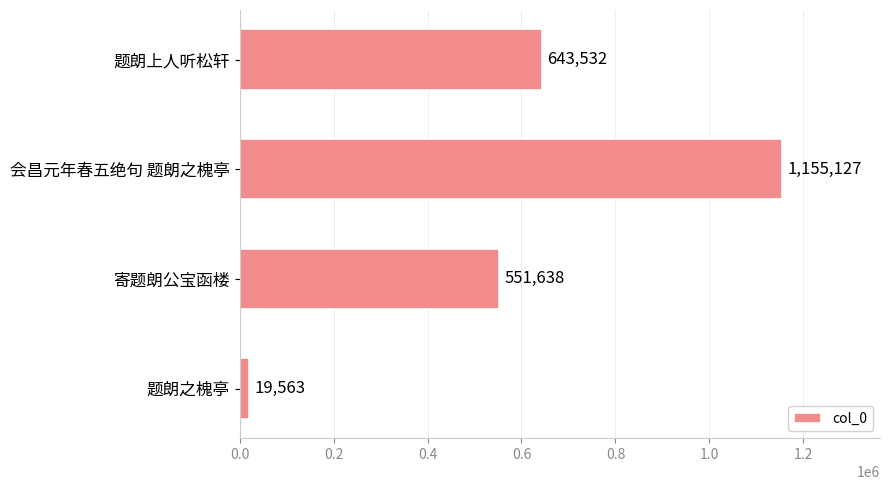

Reading top to bottom, transcribe all the data shown in this chart.

643532	1155127	551638	19563